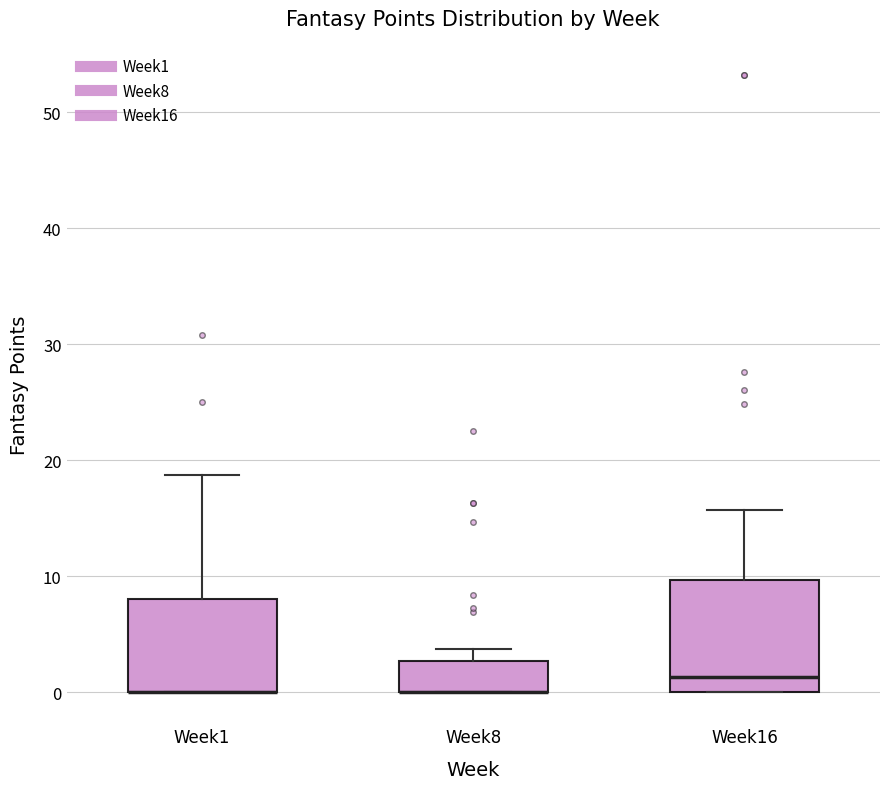

Comparing the boxes themselves (not the whiskers), which one is the tallest?

Week16